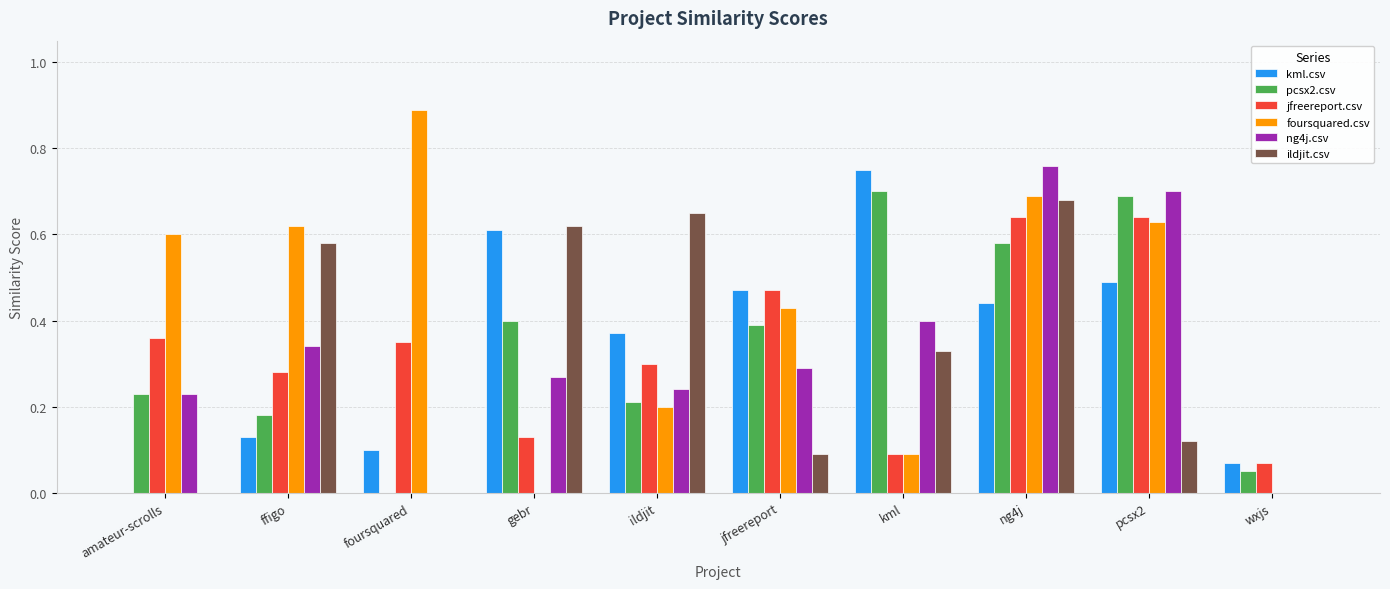

What is the sum of all jfreereport.csv values?

3.3